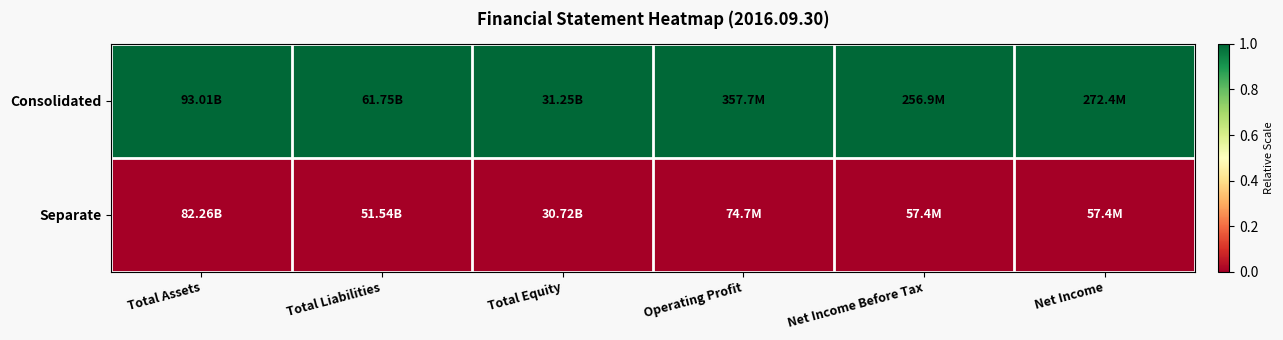

Which series has the widest spread of values?

Consolidated